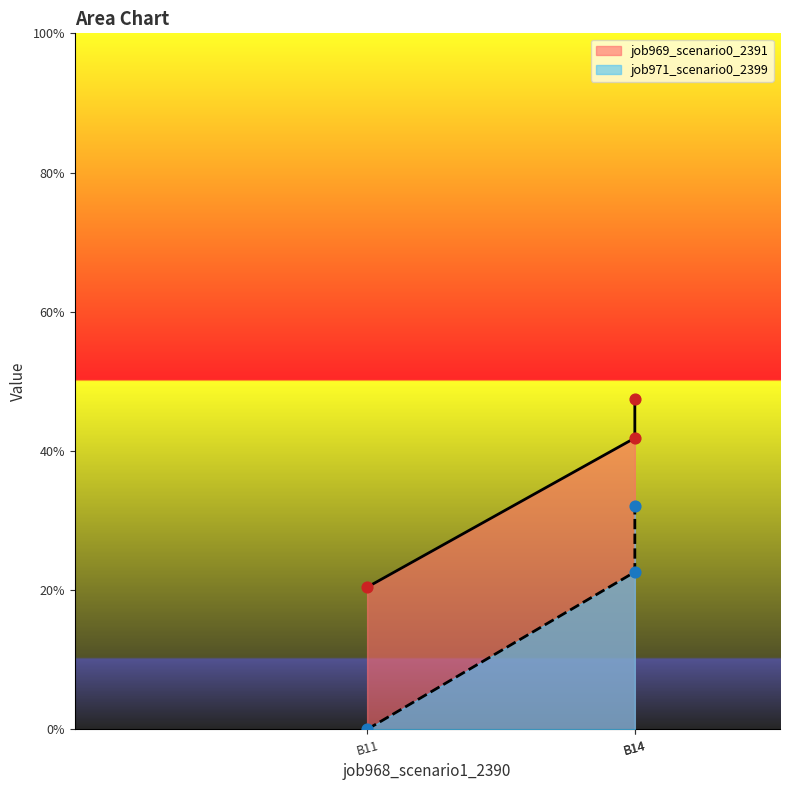

Is the value of job969_scenario0_2391 at B11 greater than the value of job971_scenario0_2399 at B14?

No